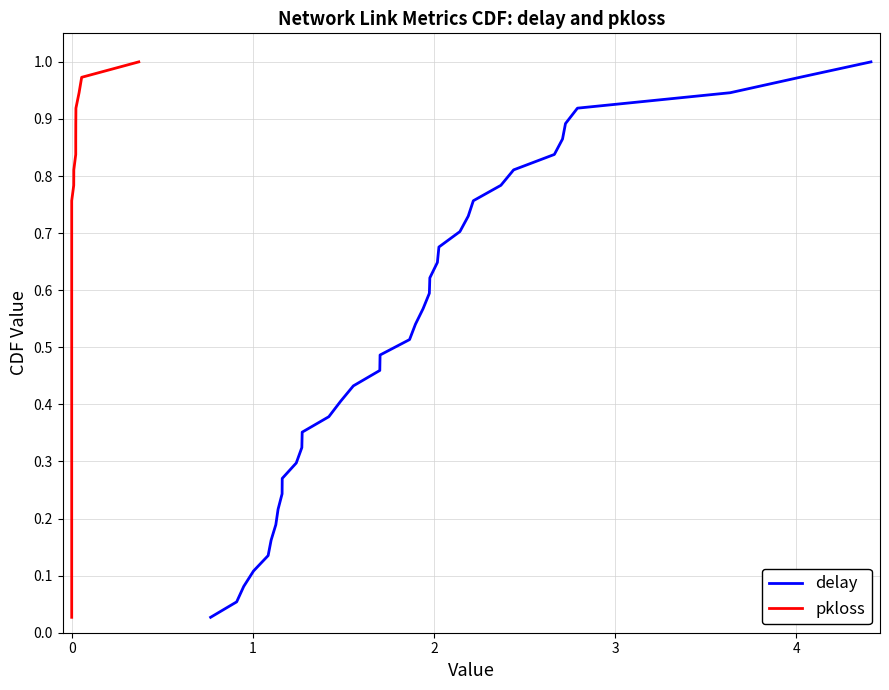

The delay series shows 0.5 at 12. True or false?

False